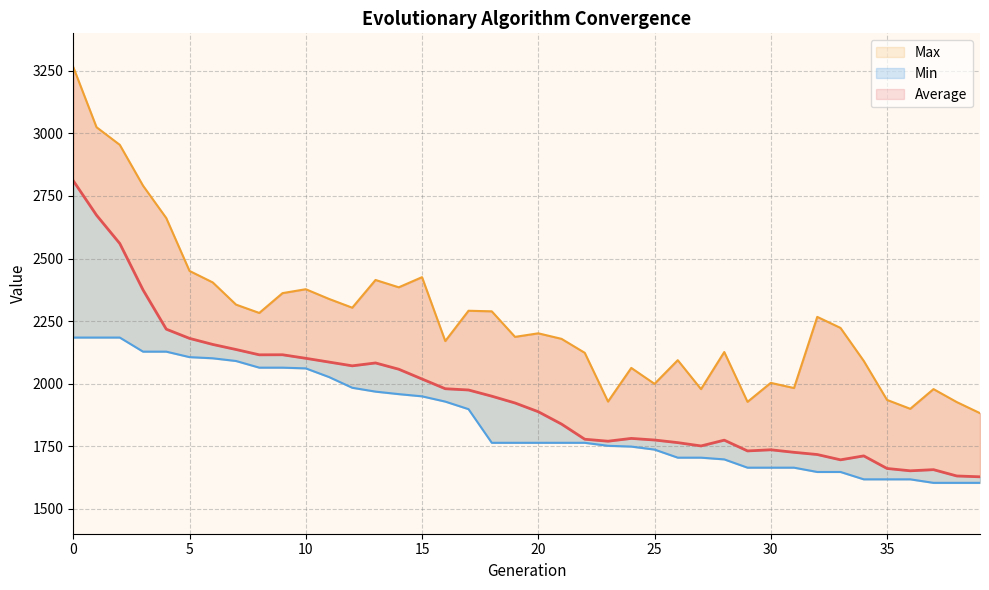

What is the label of the 21st point from the right?

19